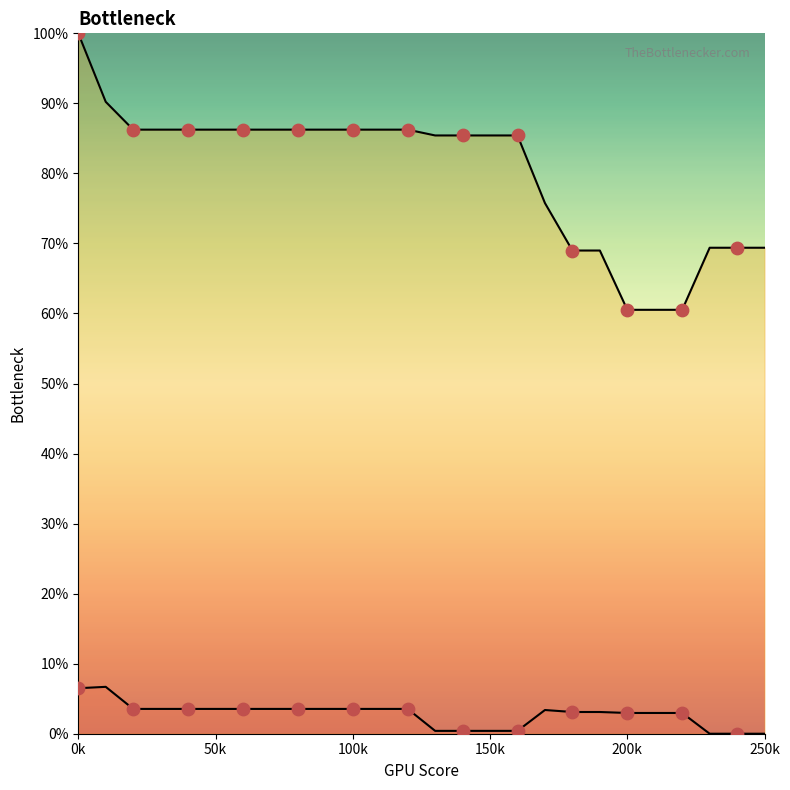

What are all the series names shown in the legend?

Row 1, Row 2